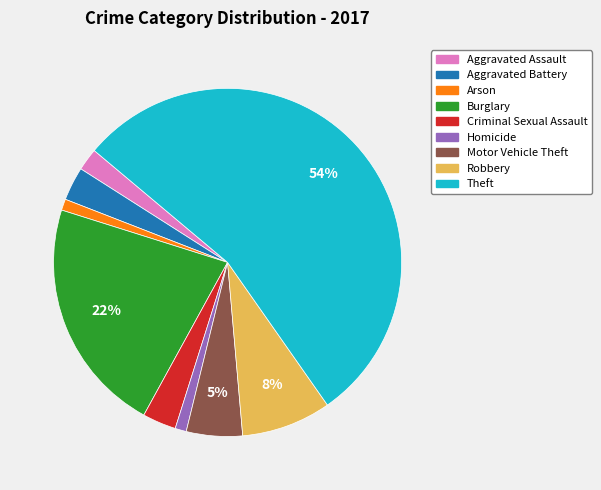

Between Theft and Aggravated Assault, which is larger?

Theft